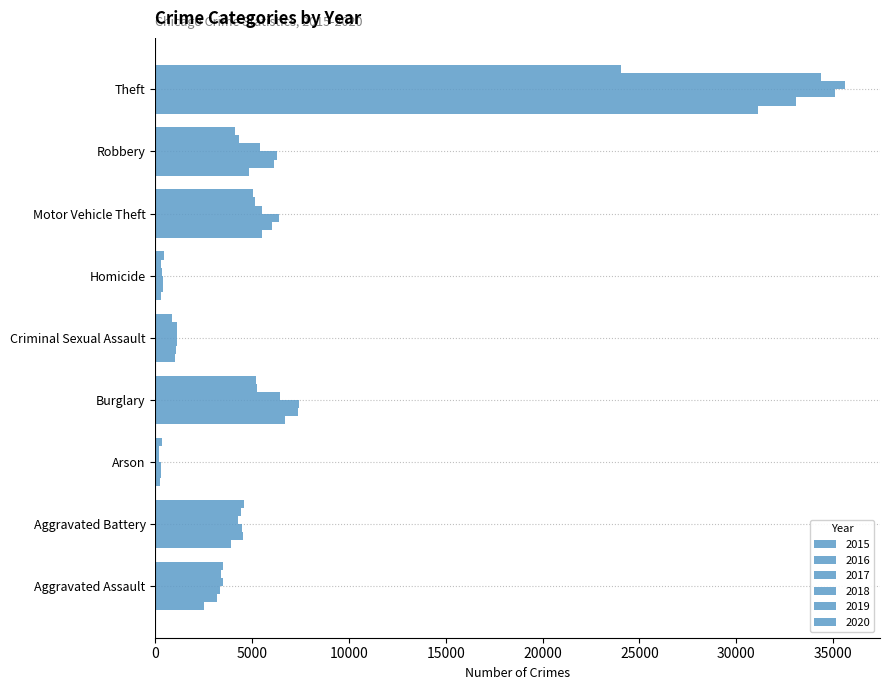

Reading right to left, extract all data points from this chart.

2015: Theft=31130	Robbery=4833	Motor Vehicle Theft=5489	Homicide=270	Criminal Sexual Assault=1008	Burglary=6695	Arson=237	Aggravated Battery=3921	Aggravated Assault=2509
2016: Theft=33109	Robbery=6129	Motor Vehicle Theft=6017	Homicide=389	Criminal Sexual Assault=1085	Burglary=7386	Arson=301	Aggravated Battery=4525	Aggravated Assault=3183
2017: Theft=35075	Robbery=6266	Motor Vehicle Theft=6382	Homicide=405	Criminal Sexual Assault=1135	Burglary=7402	Arson=268	Aggravated Battery=4473	Aggravated Assault=3327
2018: Theft=35642	Robbery=5389	Motor Vehicle Theft=5500	Homicide=319	Criminal Sexual Assault=1139	Burglary=6457	Arson=201	Aggravated Battery=4292	Aggravated Assault=3473
2019: Theft=34354	Robbery=4335	Motor Vehicle Theft=5158	Homicide=289	Criminal Sexual Assault=1095	Burglary=5256	Arson=203	Aggravated Battery=4442	Aggravated Assault=3406
2020: Theft=24023	Robbery=4109	Motor Vehicle Theft=5066	Homicide=447	Criminal Sexual Assault=881	Burglary=5180	Arson=318	Aggravated Battery=4578	Aggravated Assault=3475